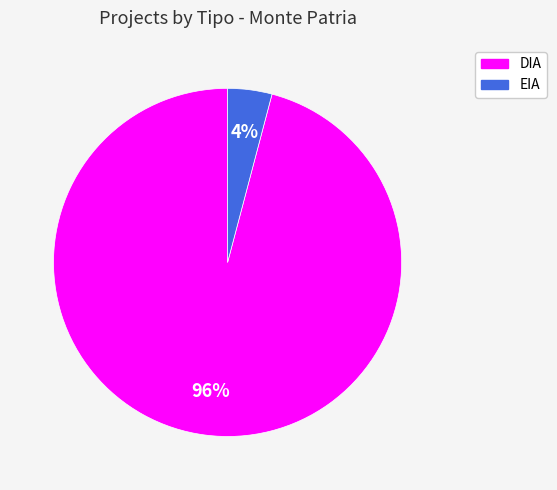

To the nearest percent, what is the difference between the largest and smallest slice percentages?

92%